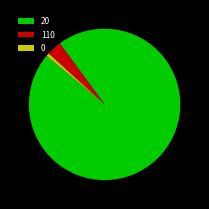

Rank the categories by value from highest to lowest.

20, 110, 0